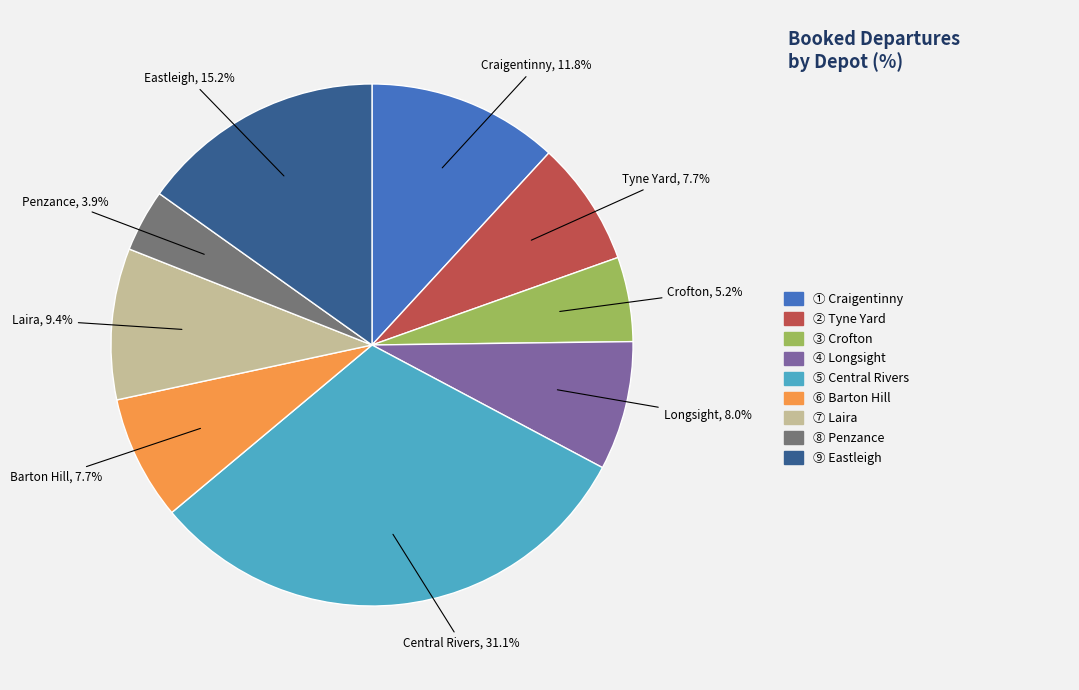

Which category has the biggest portion of the pie?

Central Rivers